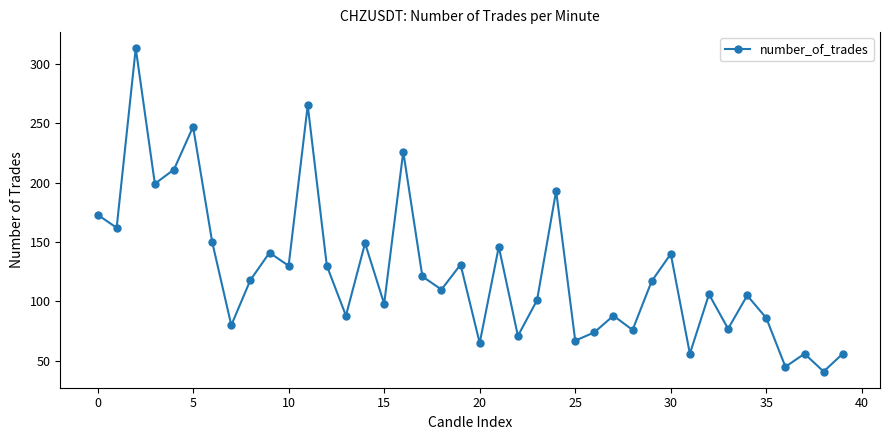

What is the value of the 3rd point from the left?

313